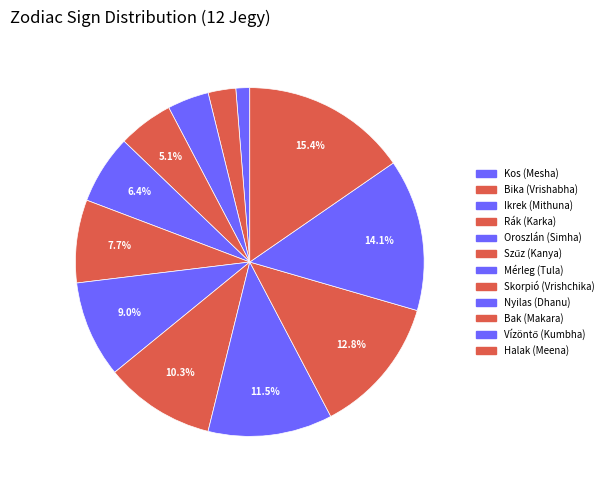

How many slices are in this pie chart?

12